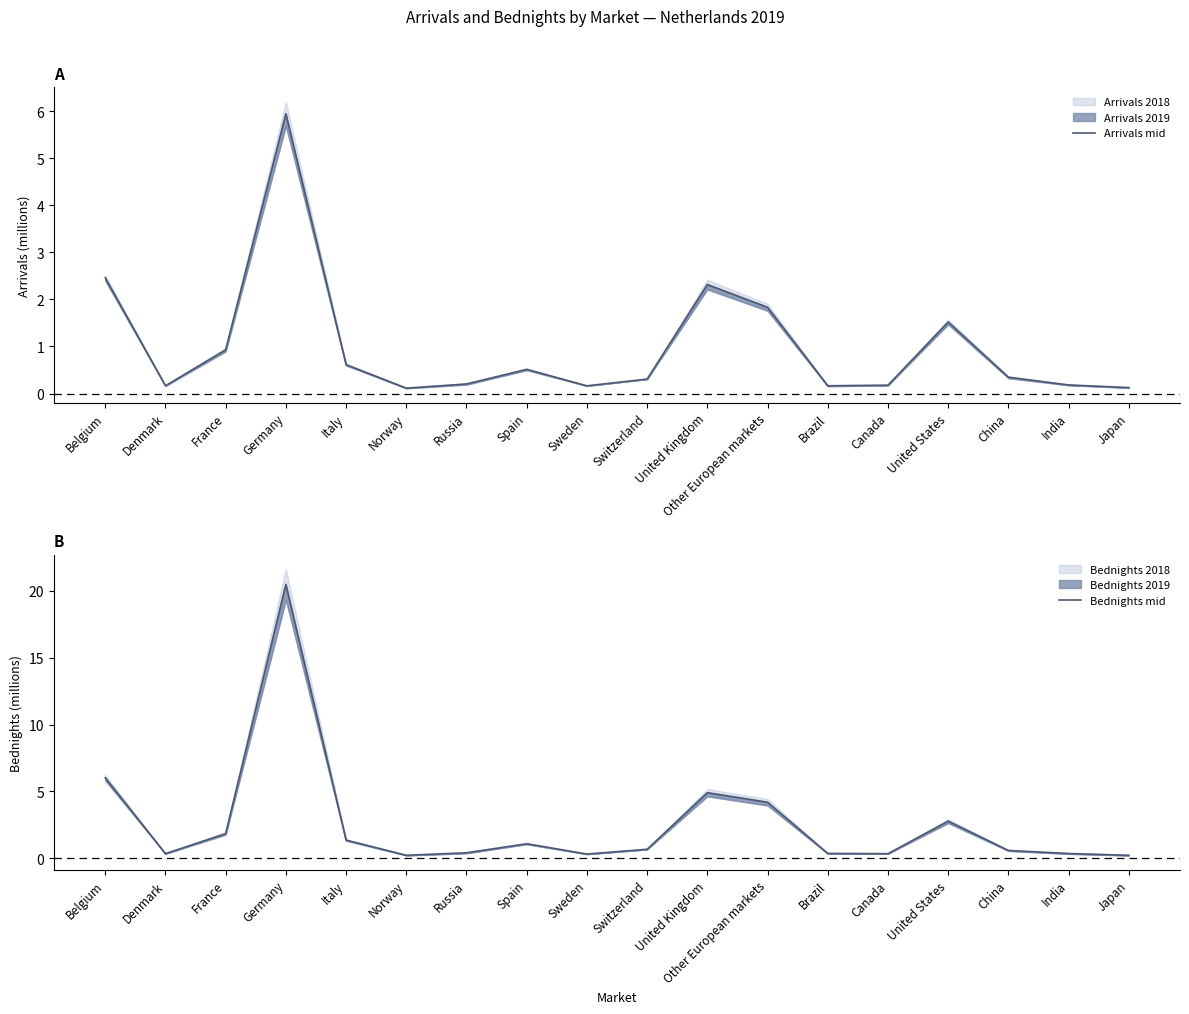

At which label does Bednights mid reach its minimum?

Japan